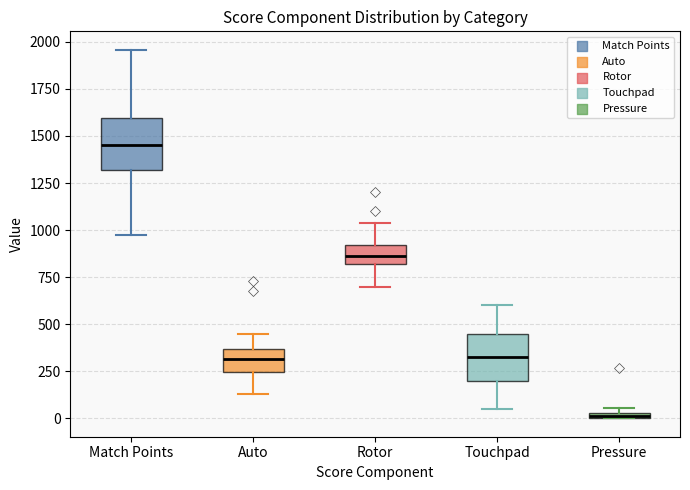

Where is the upper edge of the box for Match Points on the y-axis? The values are not printed on the chart, so give them approximately, as read against the axis.

1600